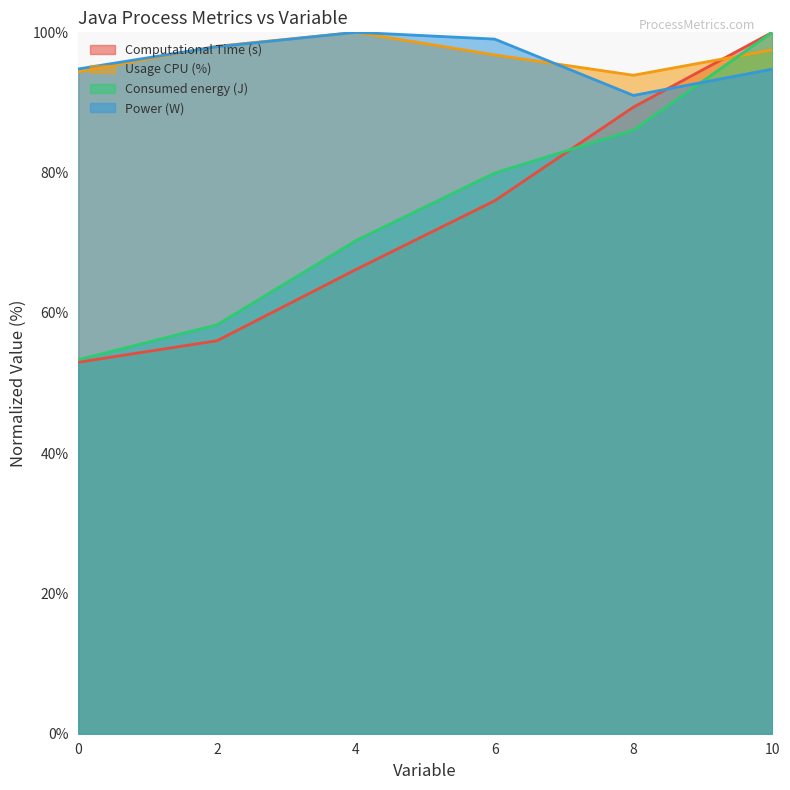

Reading left to right, list all the values displayed in this chart.

Computational Time (s): 53.0	56.0	66.2	76.0	89.3	100.0
Usage CPU (%): 94.4	98.0	100.0	96.8	93.9	97.5
Consumed energy (J): 53.3	58.3	70.3	79.9	86.1	100.0
Power (W): 94.8	98.0	100.0	99.0	91.0	94.7